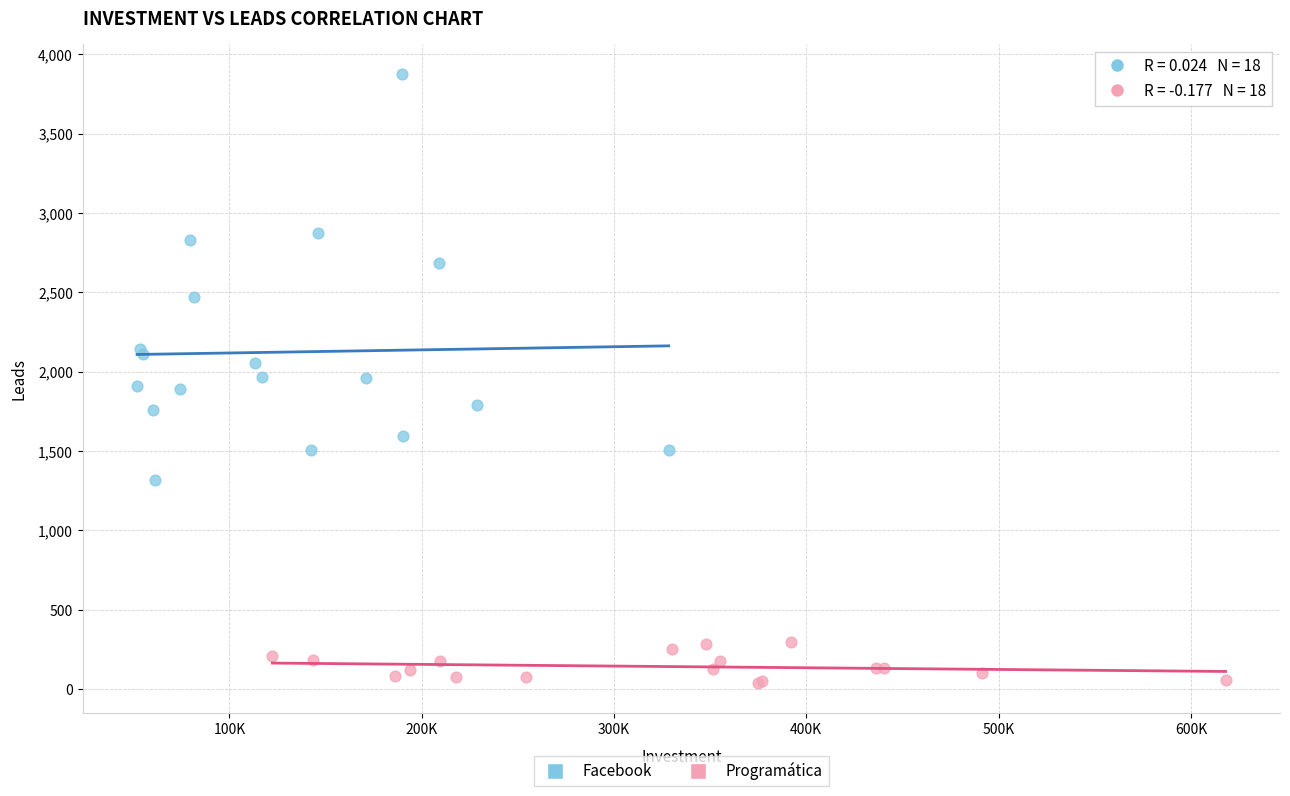

Which series reaches the maximum Y coordinate?

Facebook